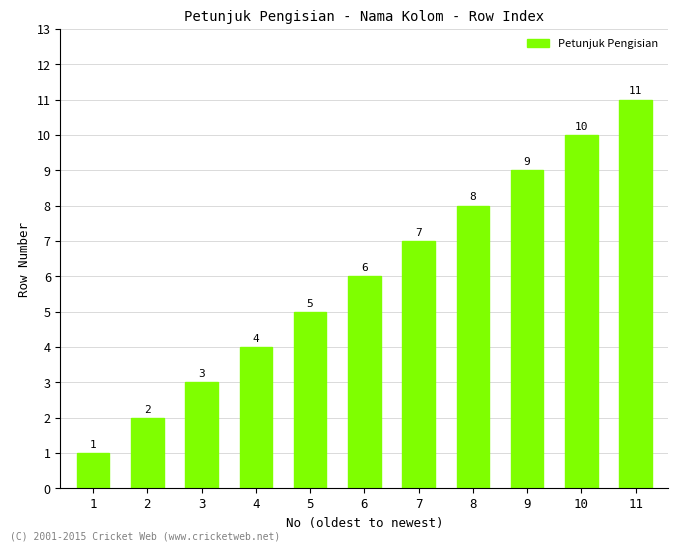

List the labels in order of value, largest first.

11, 10, 9, 8, 7, 6, 5, 4, 3, 2, 1